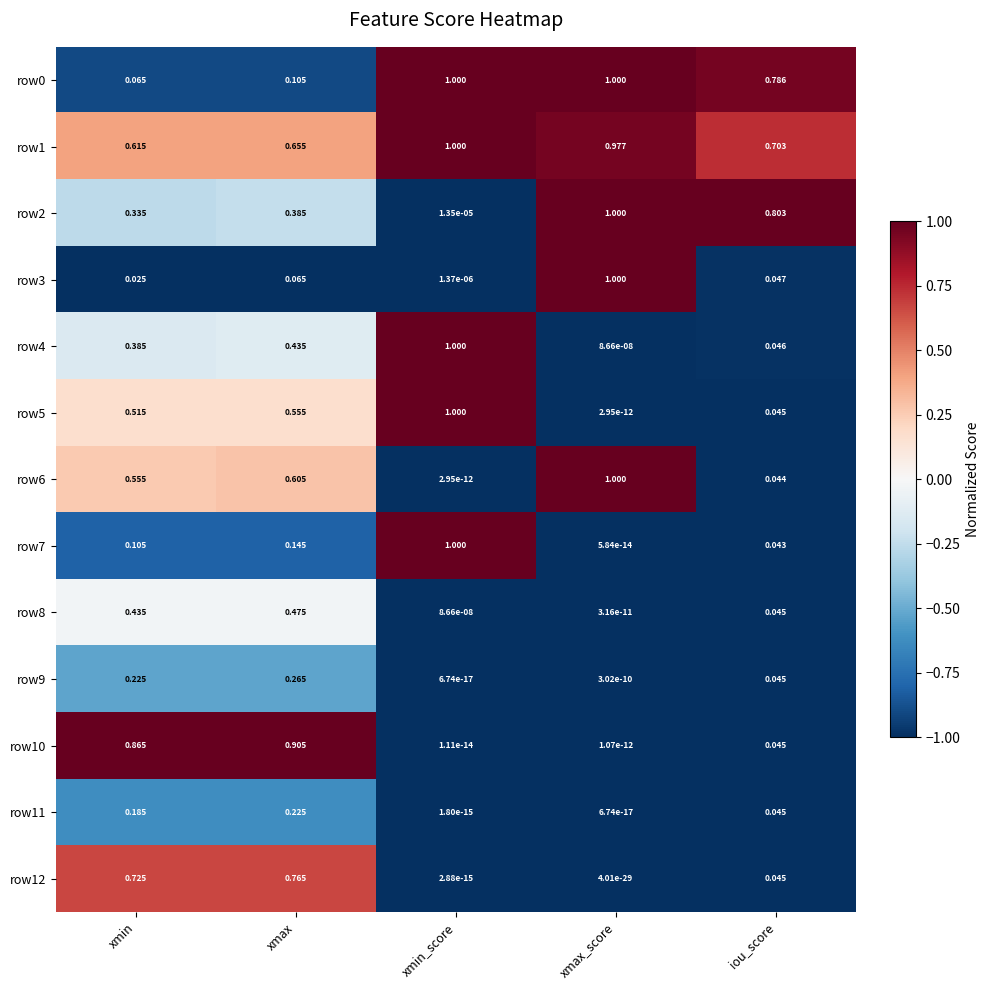

Rank the categories by row2 value from highest to lowest.

xmax_score, iou_score, xmax, xmin, xmin_score